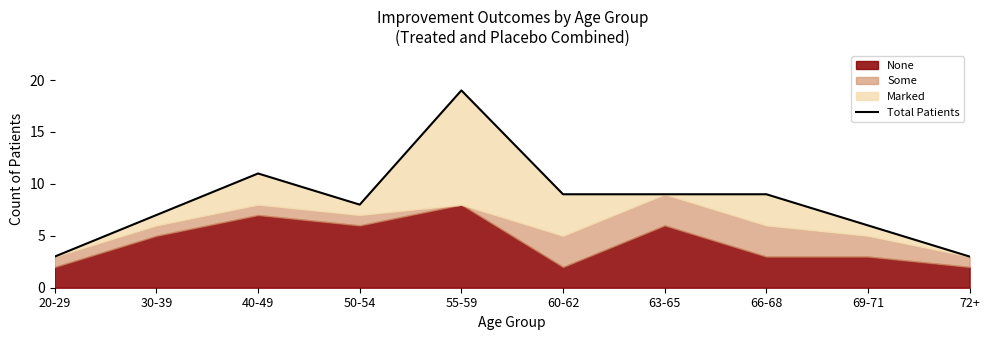

At which category does the chart reach its peak across all series?

55-59